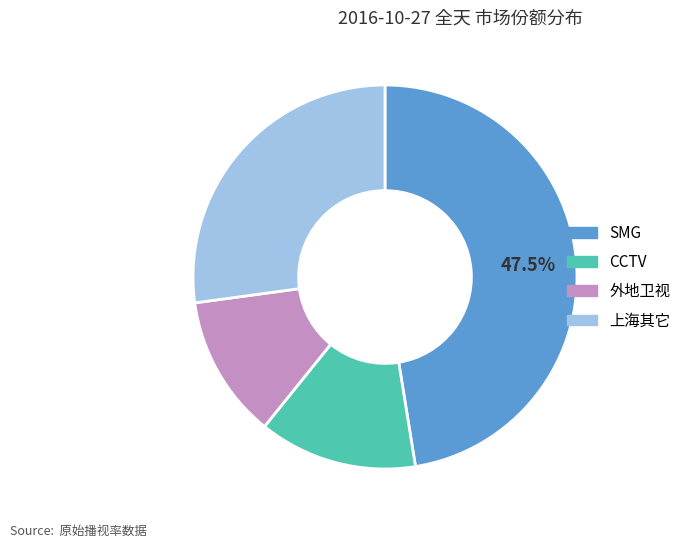

Rank the categories by value from highest to lowest.

SMG, 上海其它, CCTV, 外地卫视